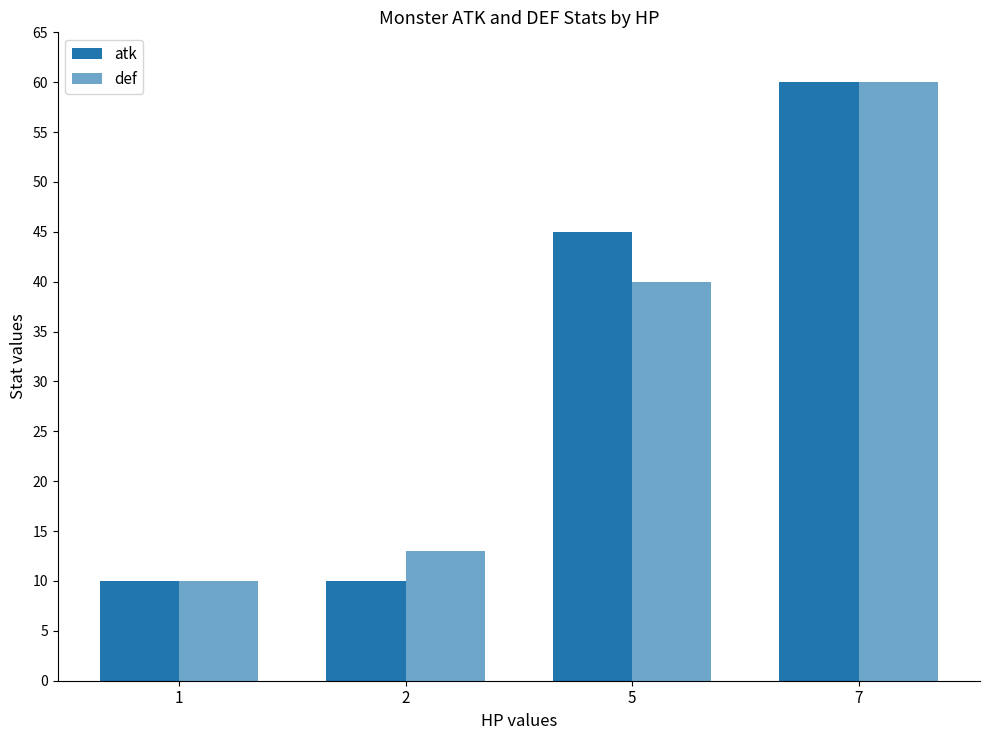

How many series are shown in this chart?

2